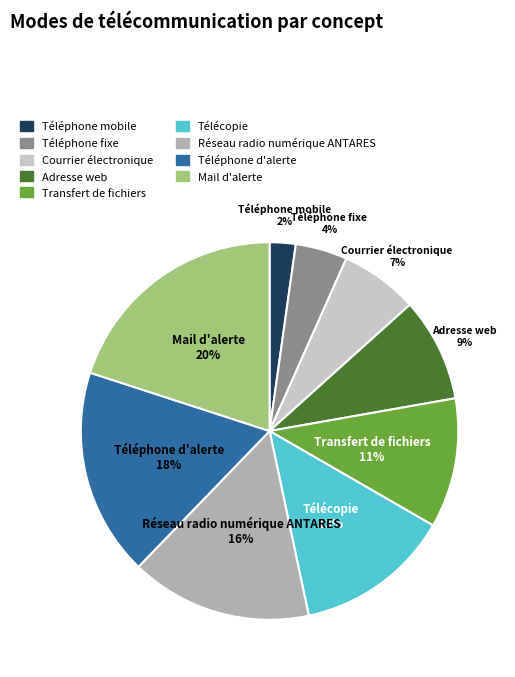

How many slices are in this pie chart?

9